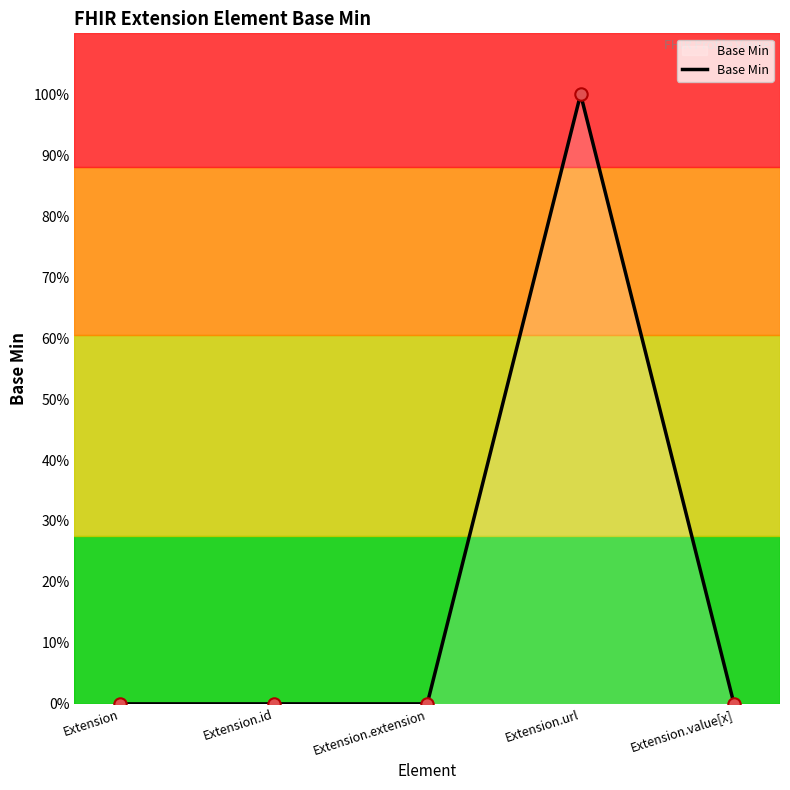

What is the change in value from Extension.id to Extension.url?

+1